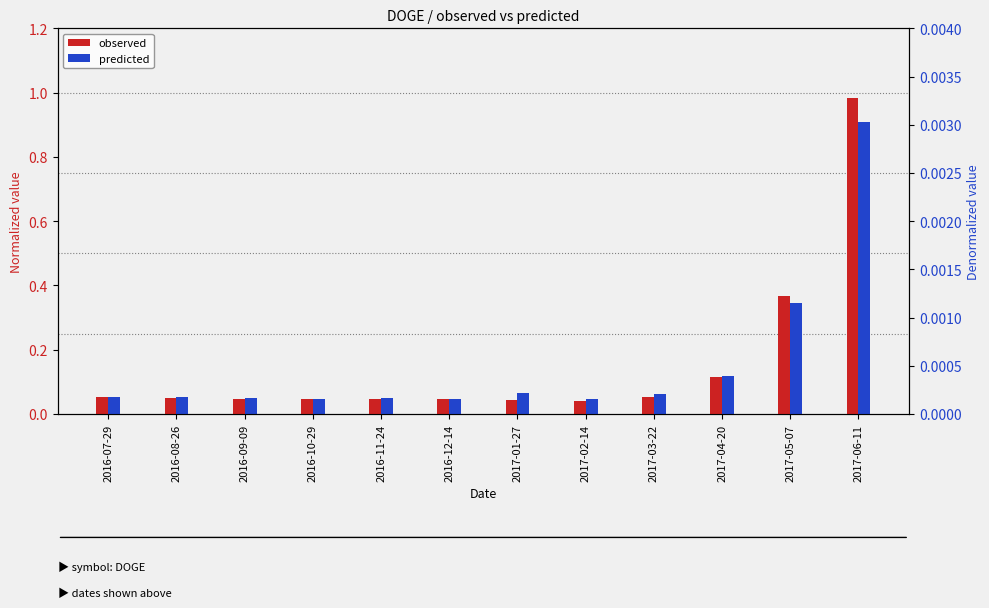

Which series has the largest total across all categories?

observed_norm